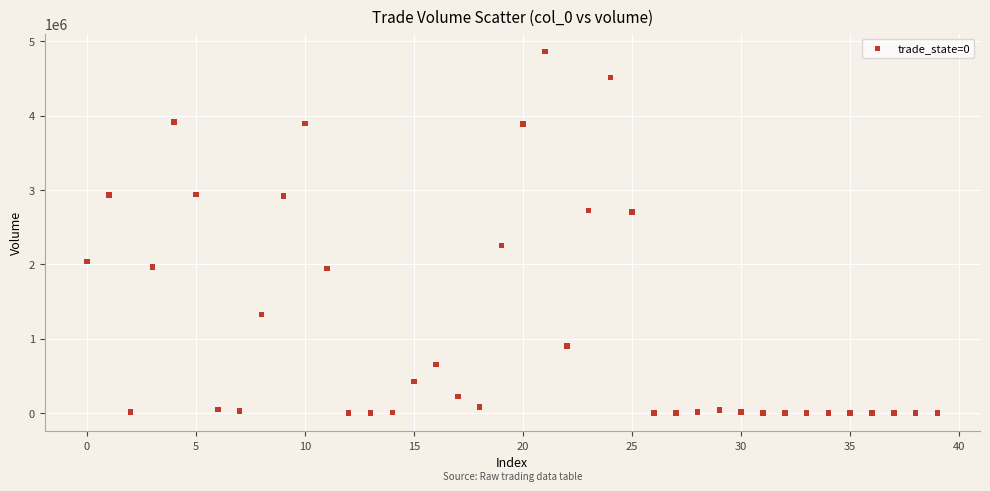

What is the range of Y values (max minus min)?

4861911.9